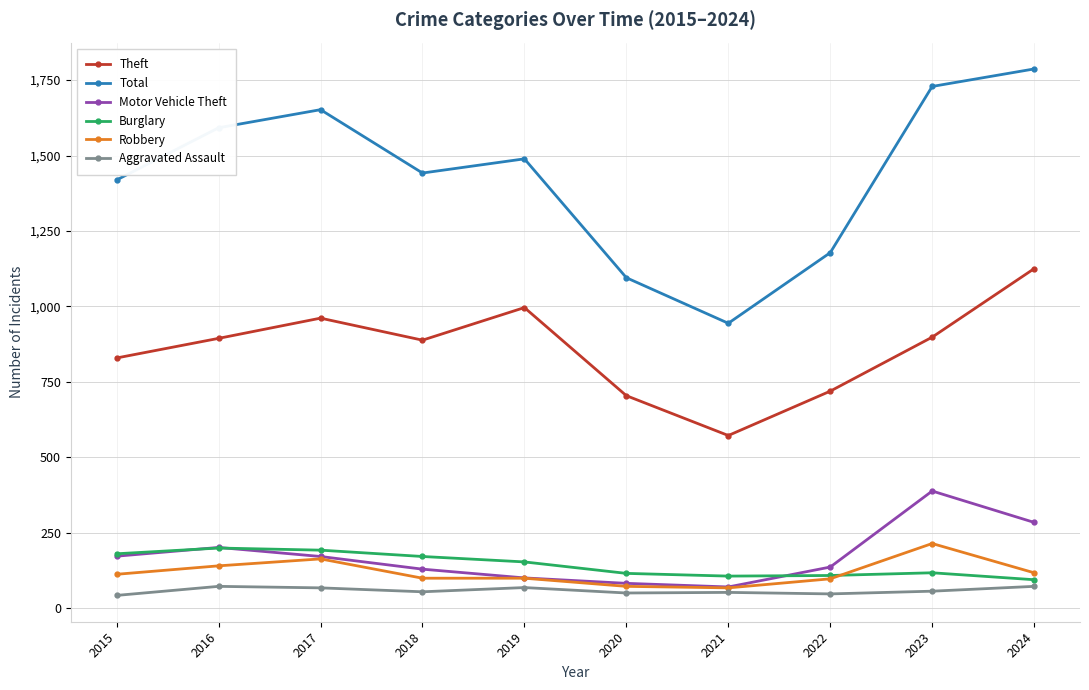

How many distinct data groups are displayed?

6